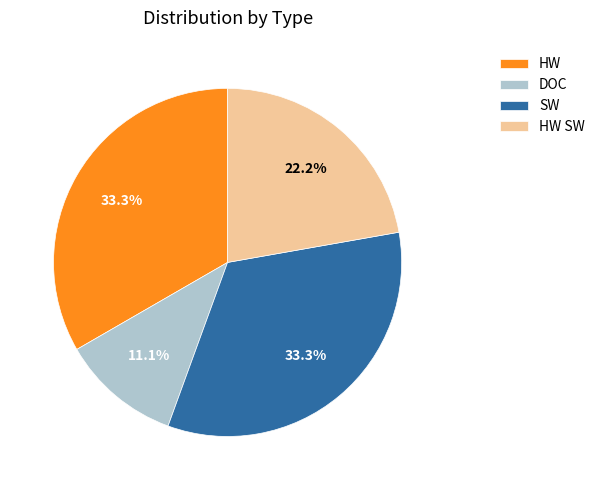

Is HW SW the majority of the pie?

No